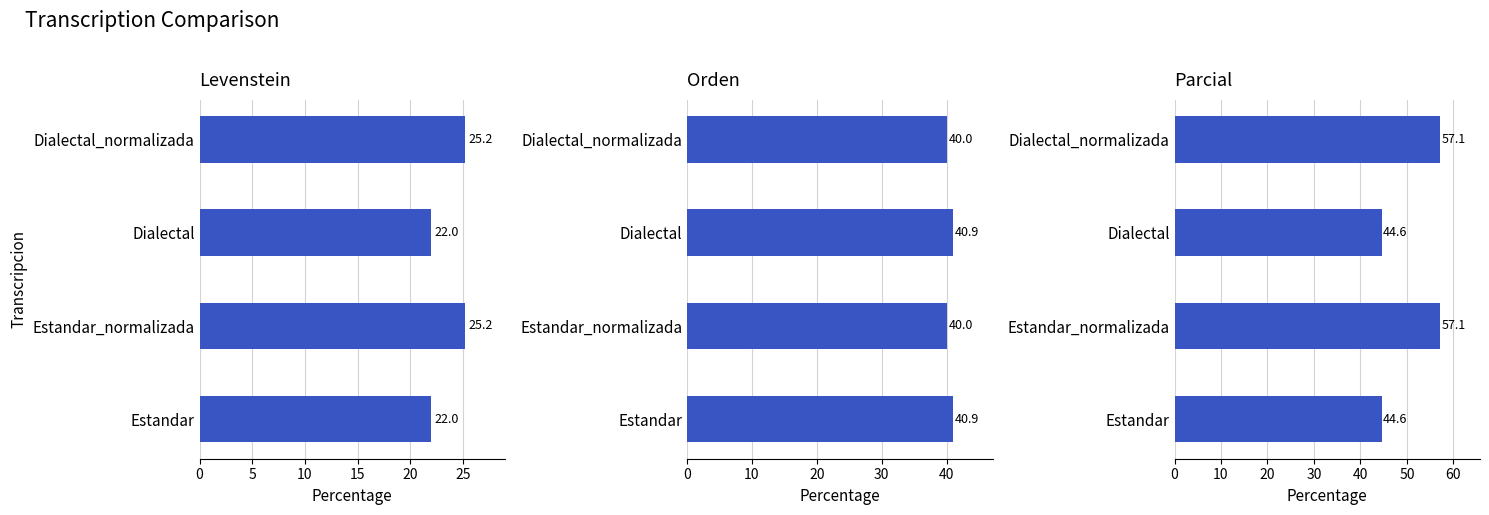

Reading left to right, list all the values displayed in this chart.

Levenstein: 0=22.0	5=25.2	10=22.0	15=25.2
Orden: 0=40.9	5=40.0	10=40.9	15=40.0
Parcial: 0=44.6	5=57.1	10=44.6	15=57.1